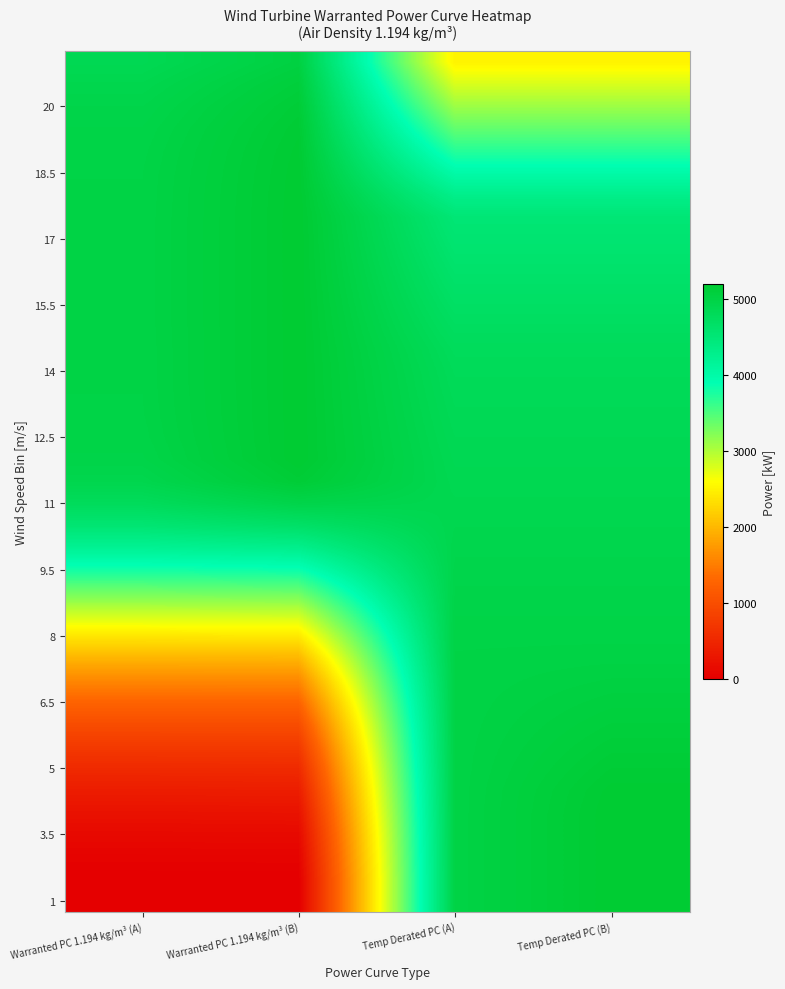

What is the spread (max minus min) of values at Warranted PC 1.194 kg/m³ (B)?

5200.0